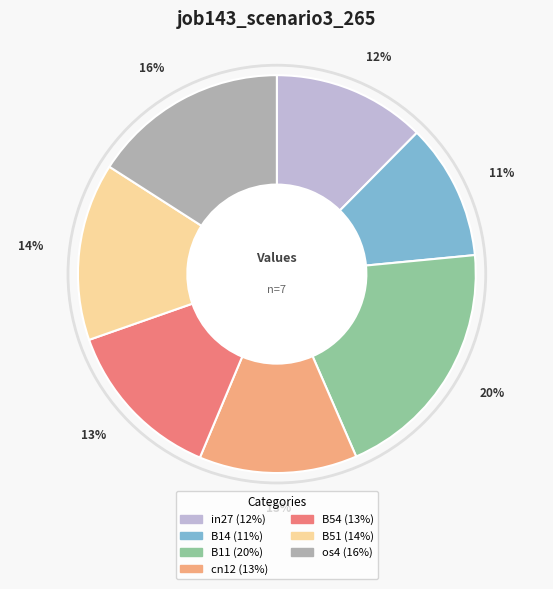

Count the number of slices in the pie.

7